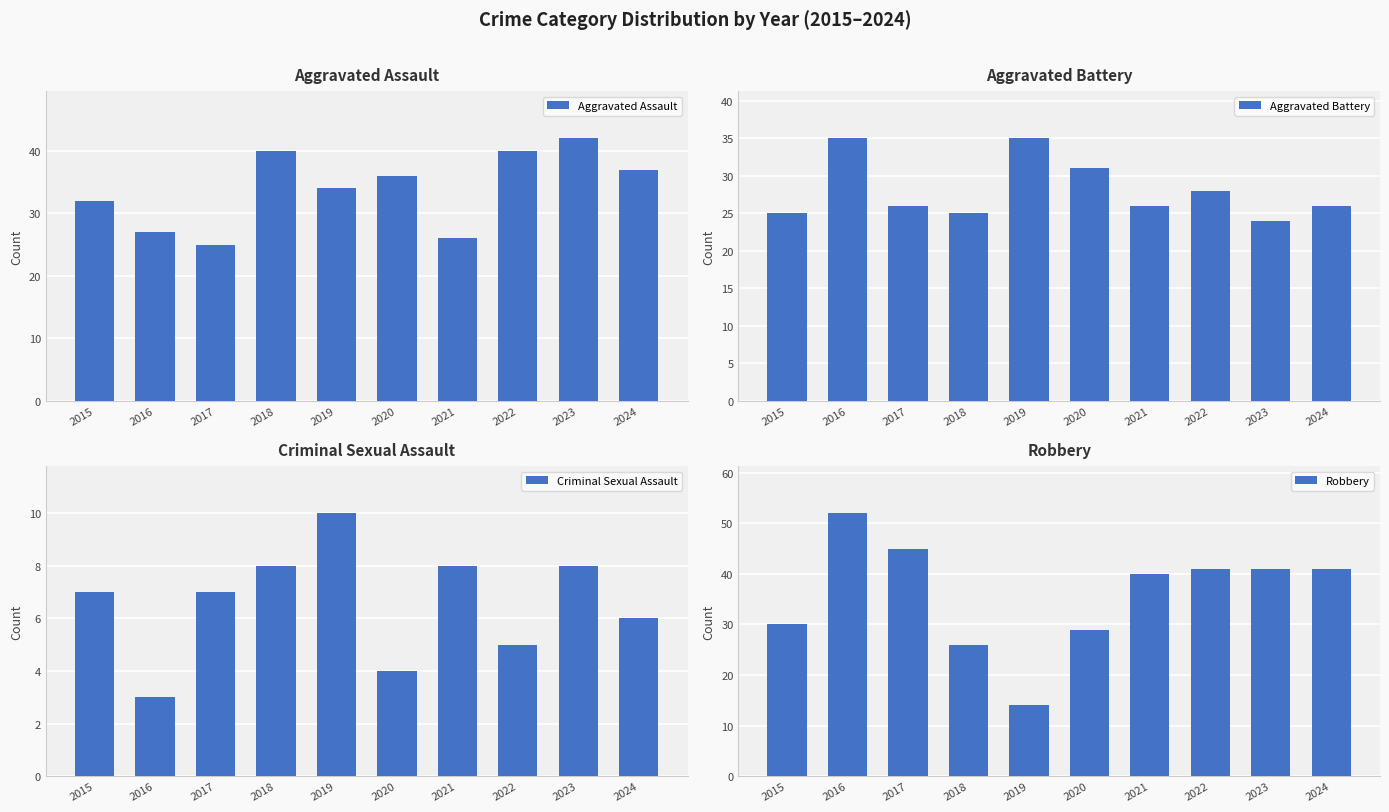

Read the Criminal Sexual Assault value at 2024.

6